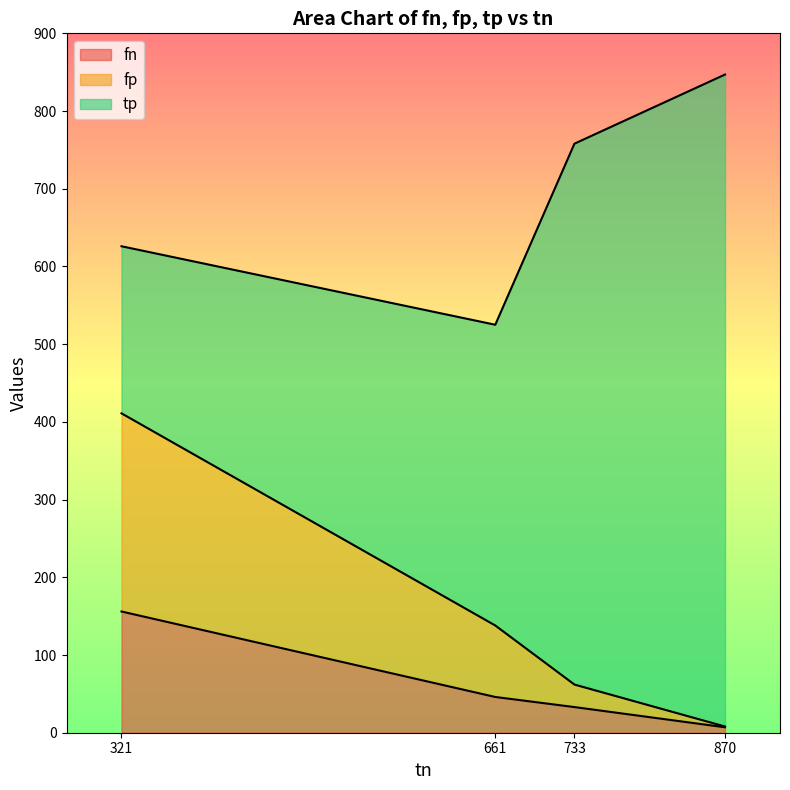

What is the average value of the fn series?

60